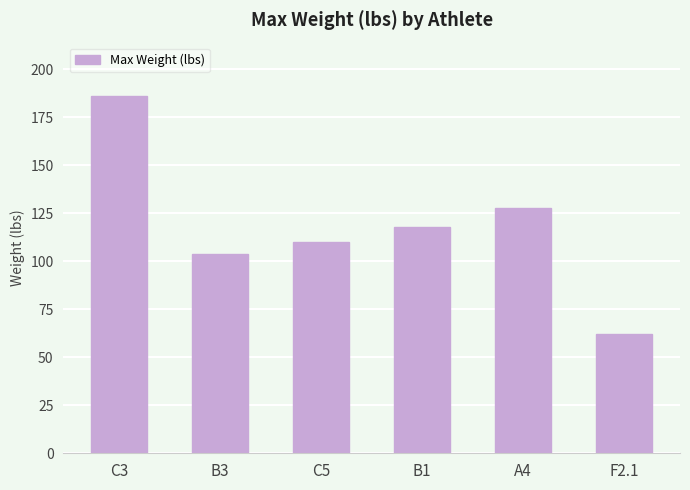

Reading left to right, transcribe all the data shown in this chart.

C3=186	B3=104	C5=110	B1=118	A4=128	F2.1=62